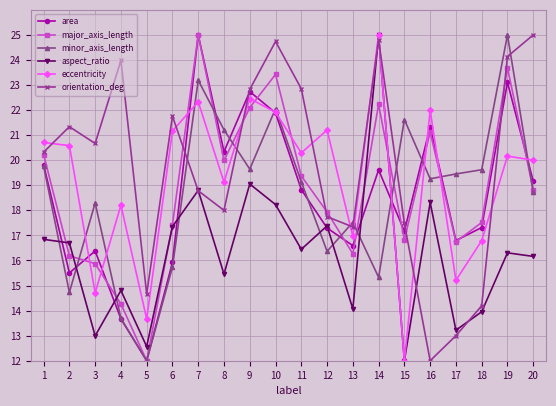

In major_axis_length, how many points are higher than both neighbors (excluding endpoints)?

5